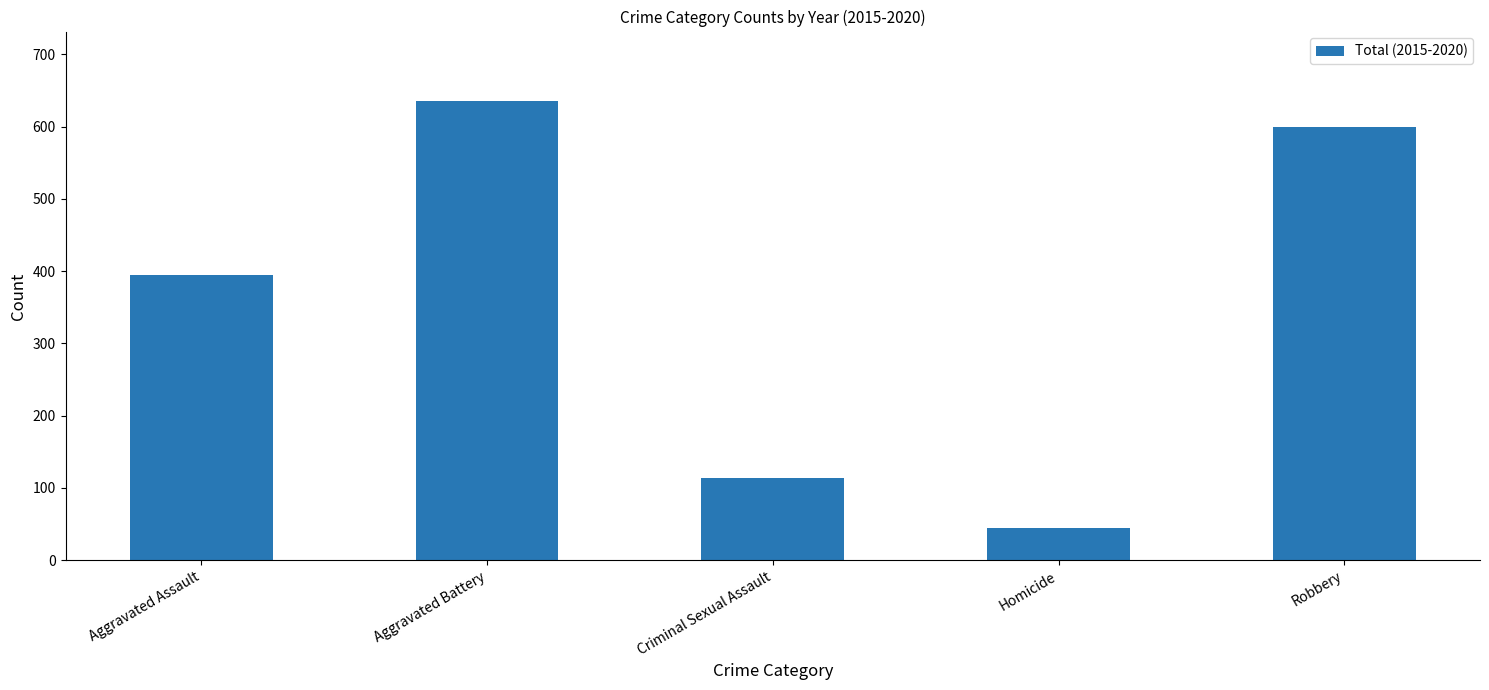

Between Aggravated Assault and Homicide, which is larger?

Aggravated Assault